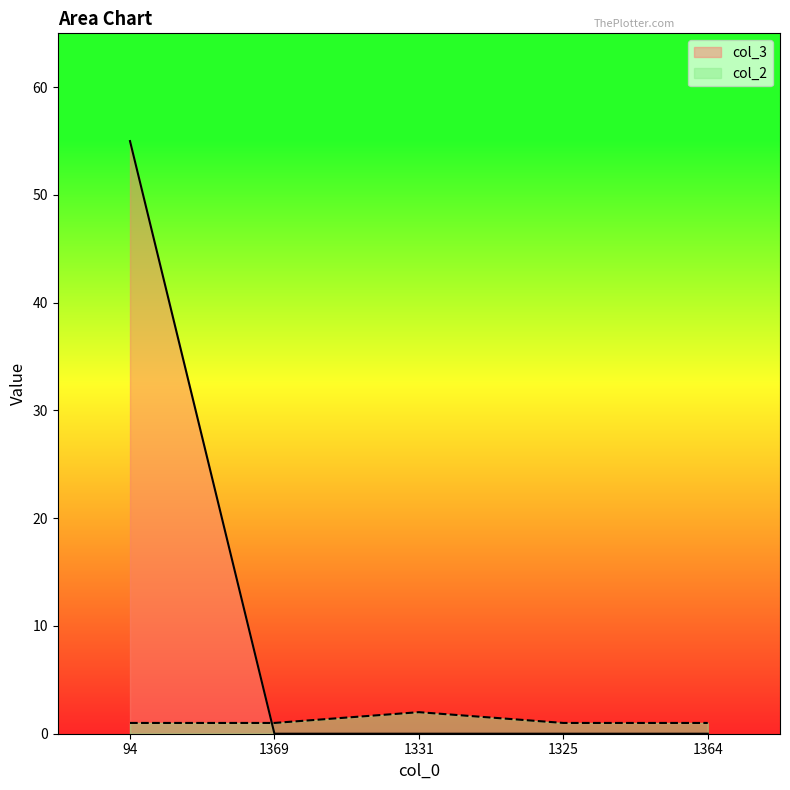

True or false: col_3 has a value of -32 at 1369.

False